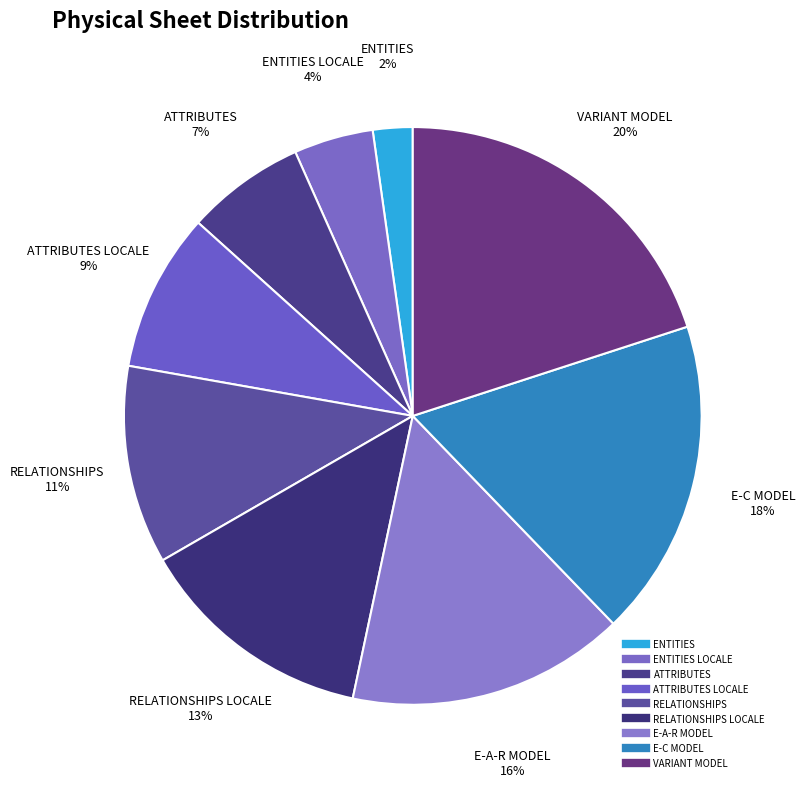

How many segments does this pie chart have?

9